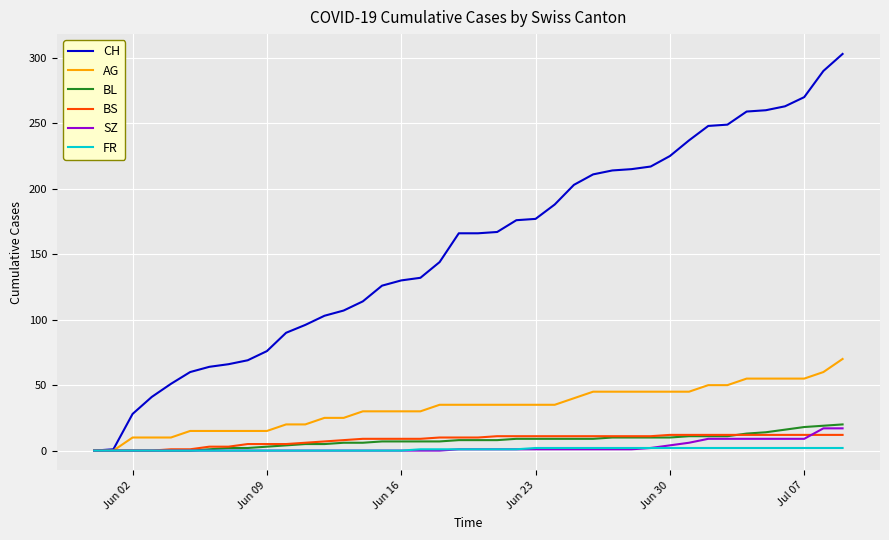

Which series has the largest total across all categories?

CH